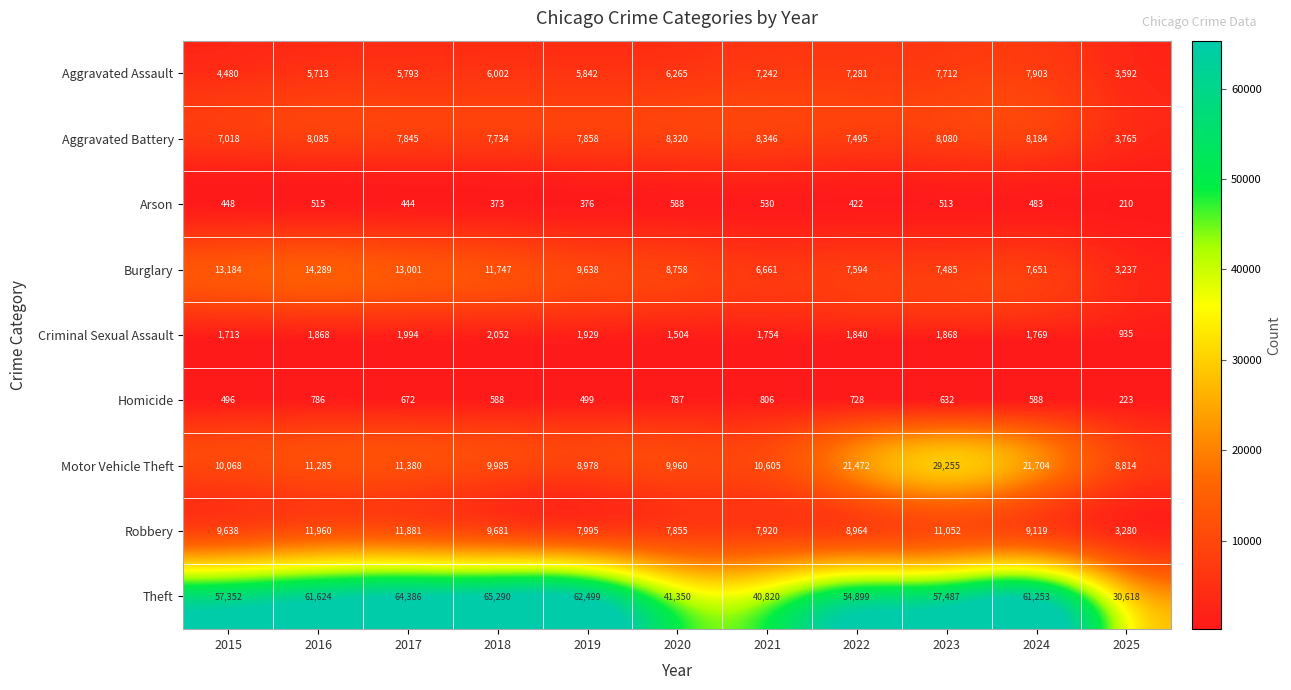

Where is Criminal Sexual Assault nearest to the value 1493?

2020